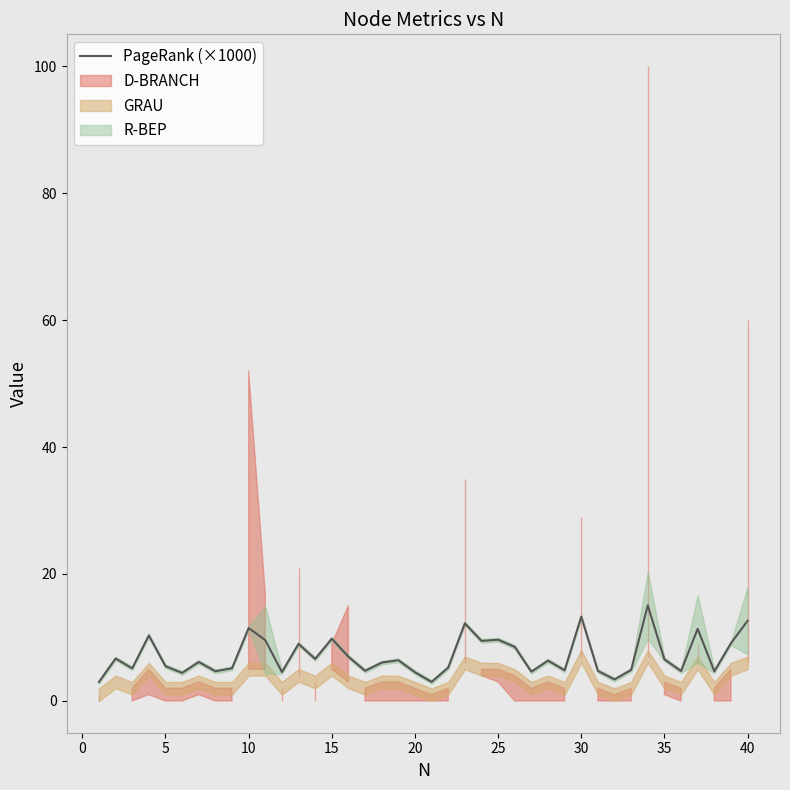

What is the lowest value of the PageRank (×1000) series?

3.0